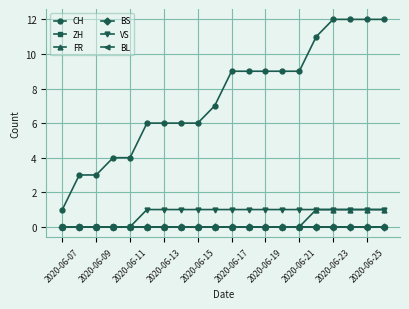

What is the value of the FR point at the 16th from the left?

1